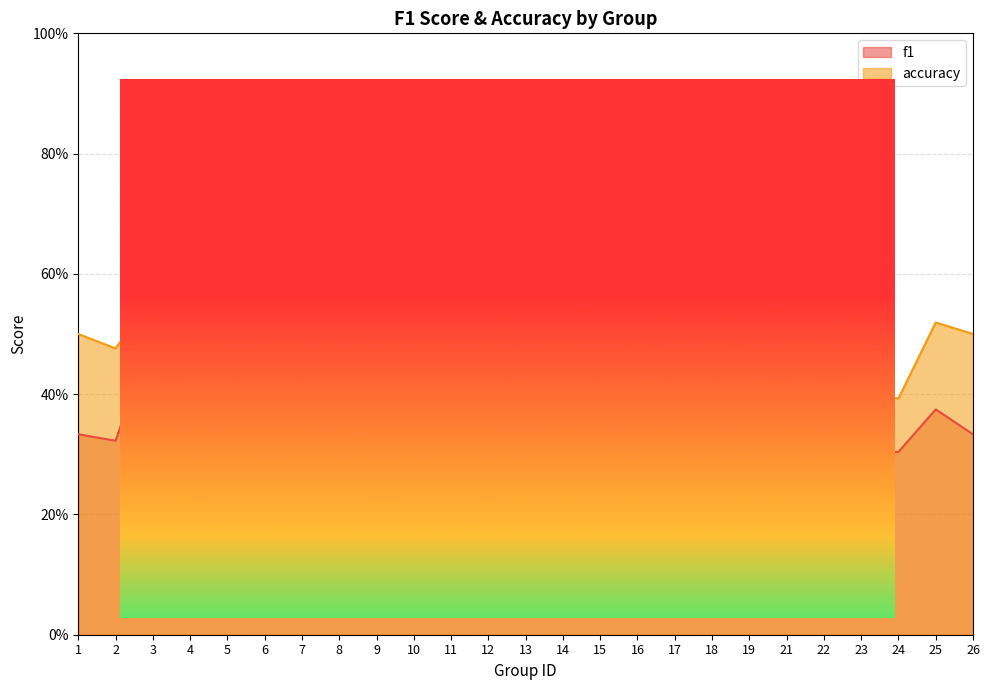

Is it true that f1 equals 0.5 at 18?

True